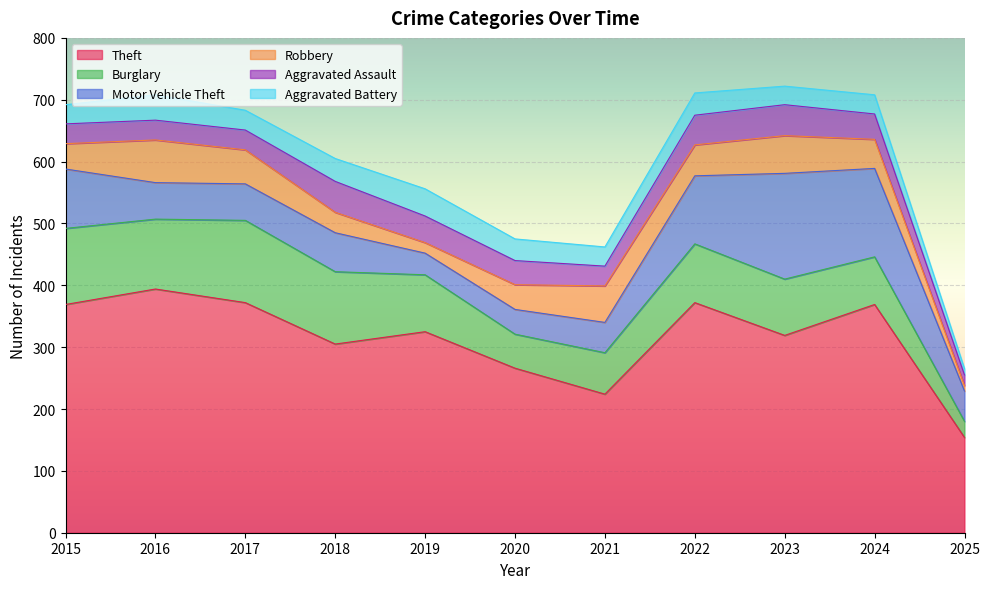

How many interior local peaks does the Theft series have?

4